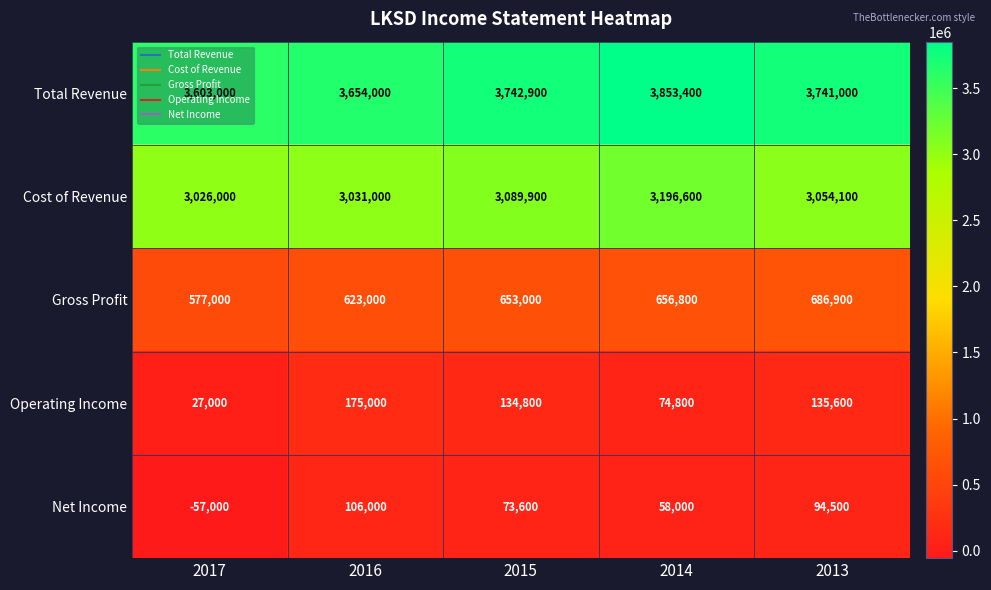

At how many categories does at least one series exceed 2275815?

5